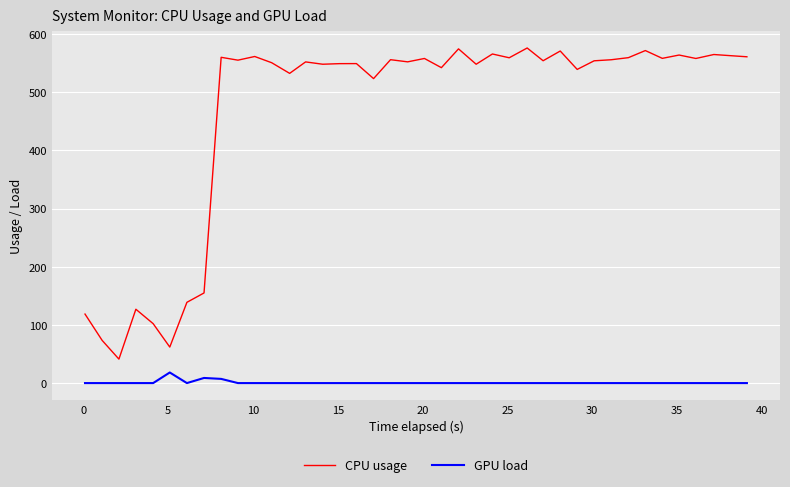

What is the maximum value for CPU usage?

575.9